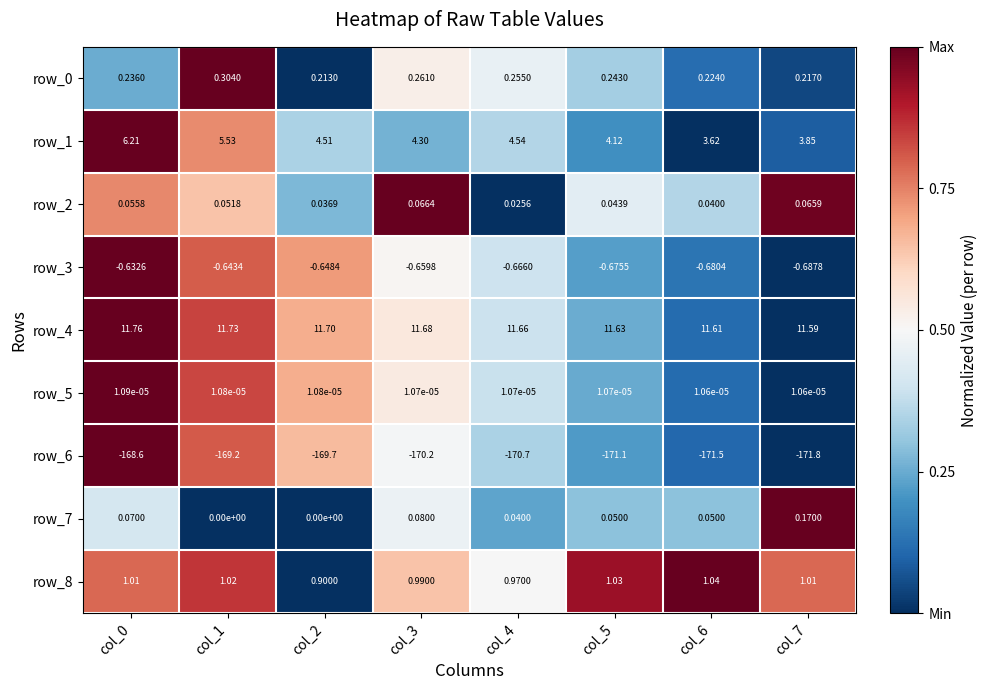

Count the number of categories in the chart.

8